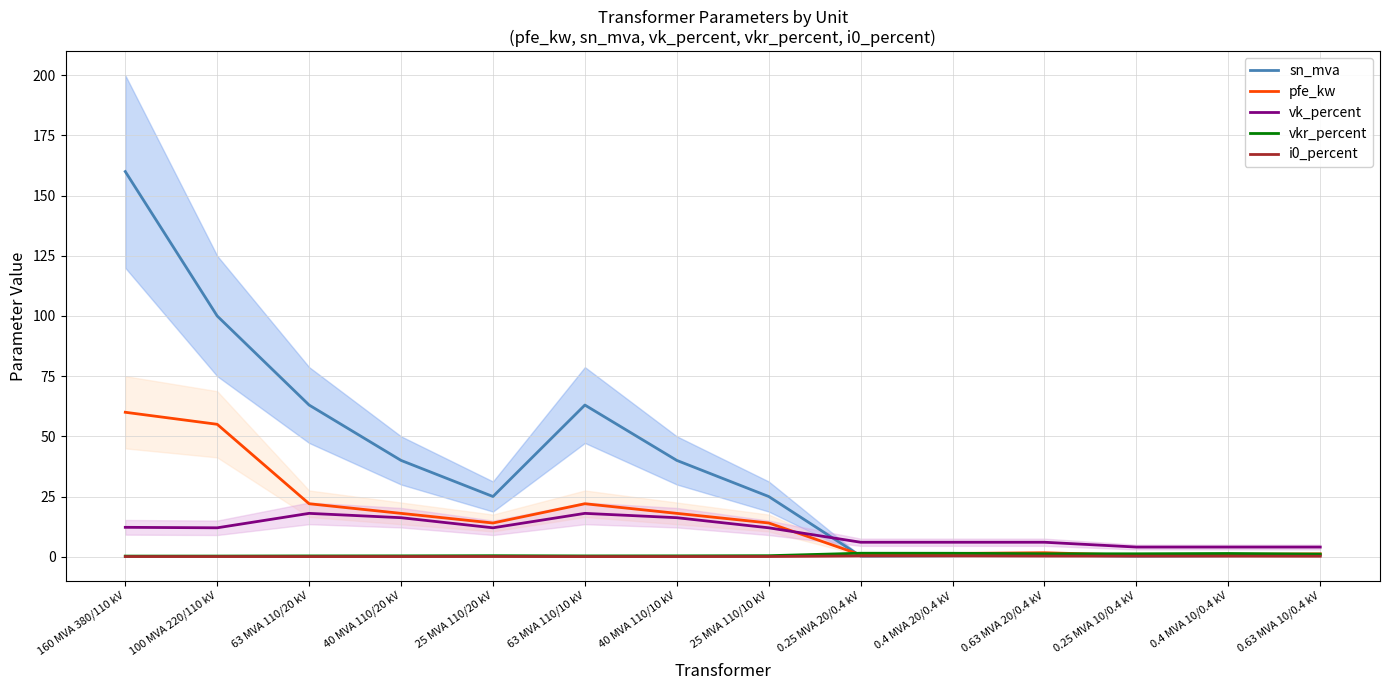

Which series has the largest range (max minus min)?

sn_mva